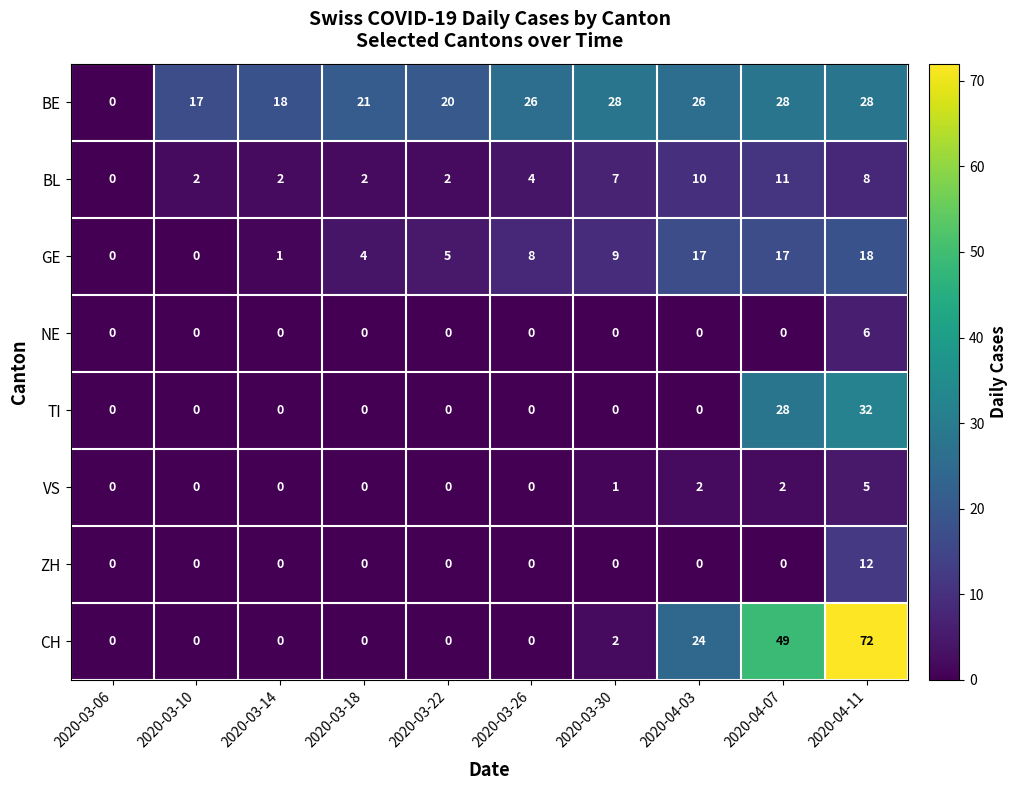

List the series in order of their peak value, lowest first.

VS, NE, BL, ZH, GE, BE, TI, CH